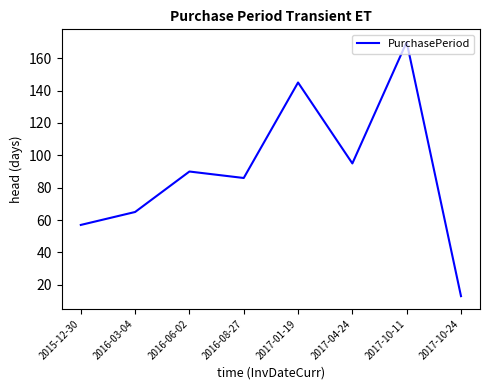

True or false: the data has more than 0 interior local peaks.

True